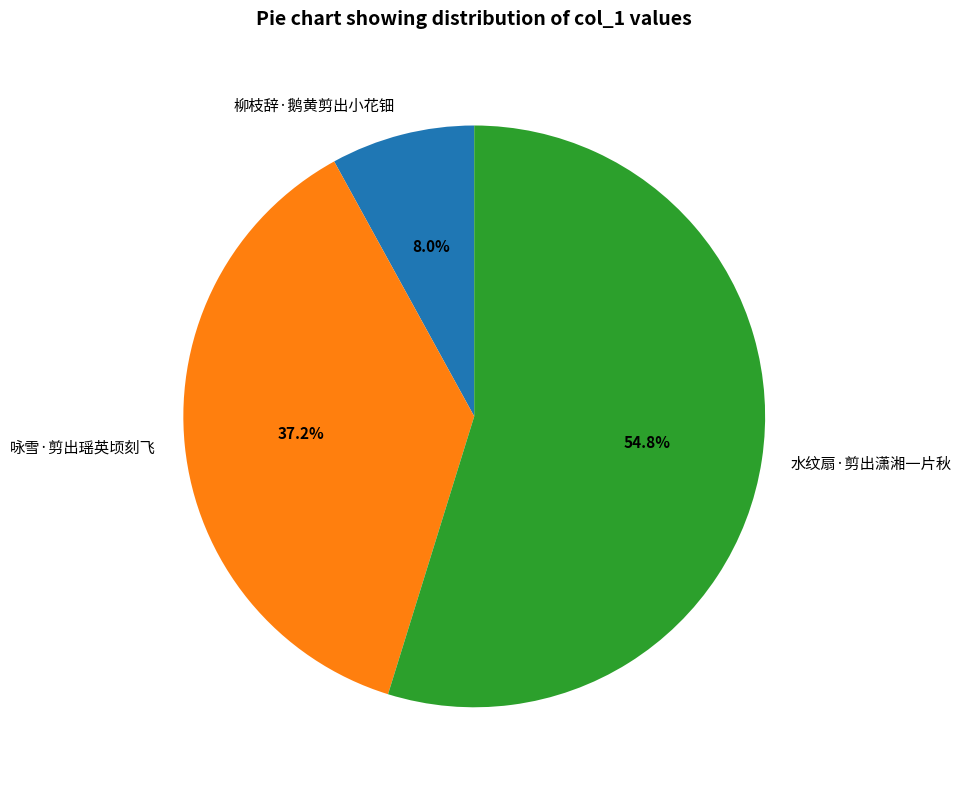

To the nearest percent, what is the difference between the largest and smallest slice percentages?

47%